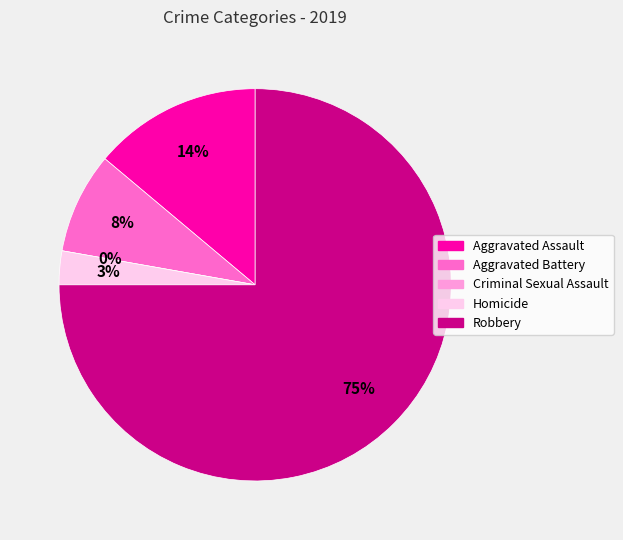

The Homicide slice represents 13% of the pie. True or false?

False